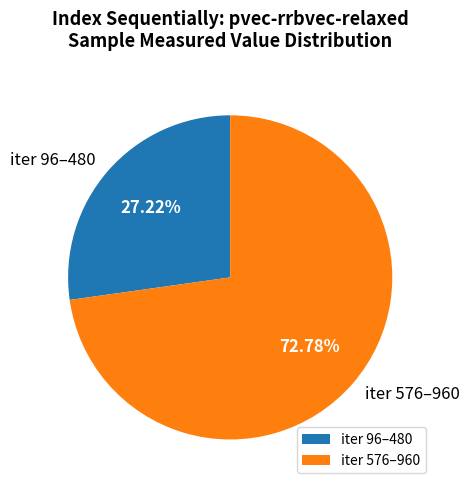

What is the largest slice in the pie chart?

iter 576–960